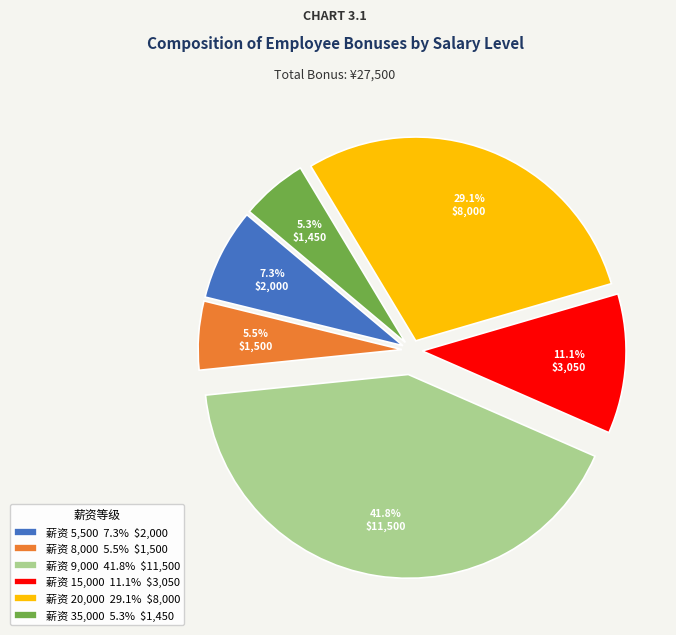

What percentage is NOT represented by 薪资 15,000 11.1% $3,050?

88.9%